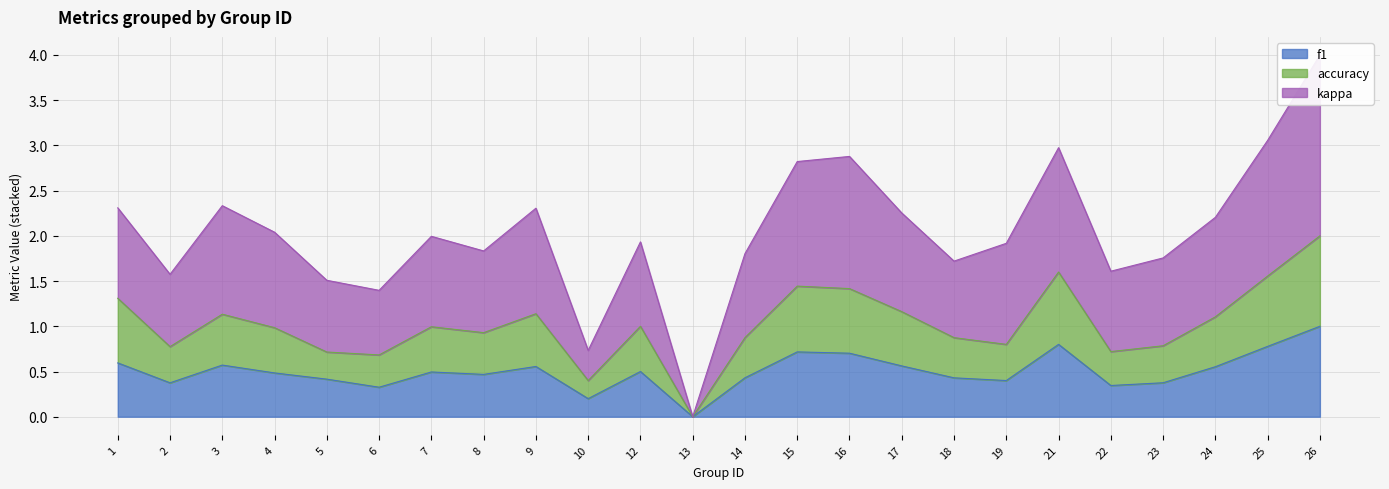

Between 12 and 23, which series saw the biggest shift?

accuracy